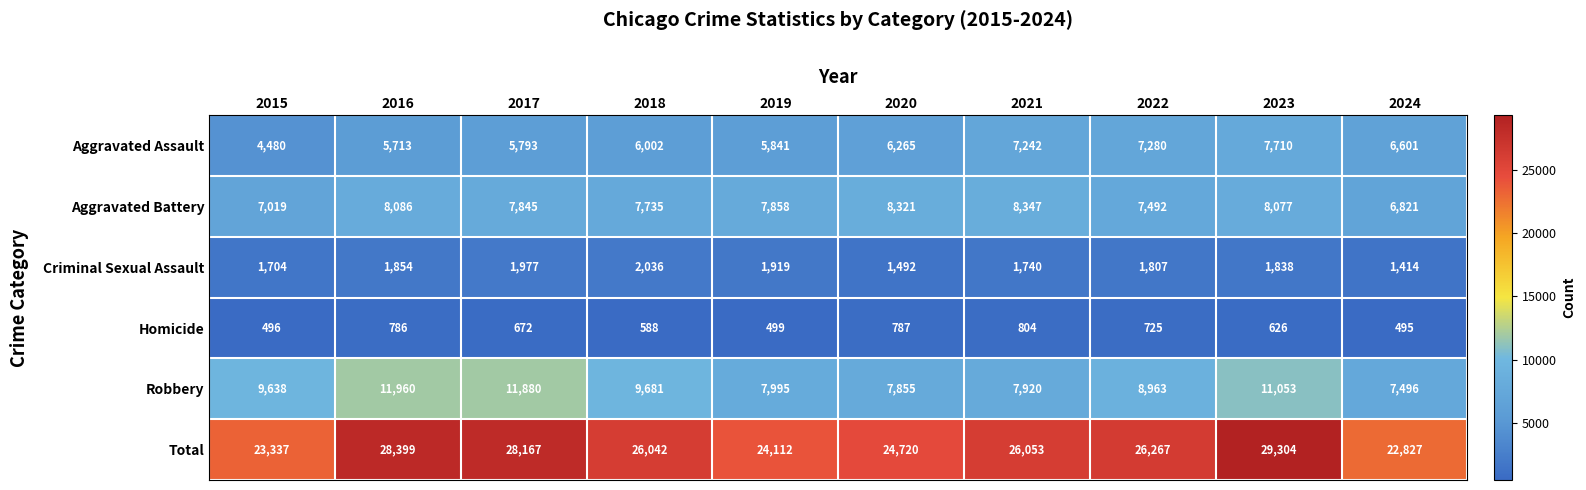

How many categories are shown in the chart?

10